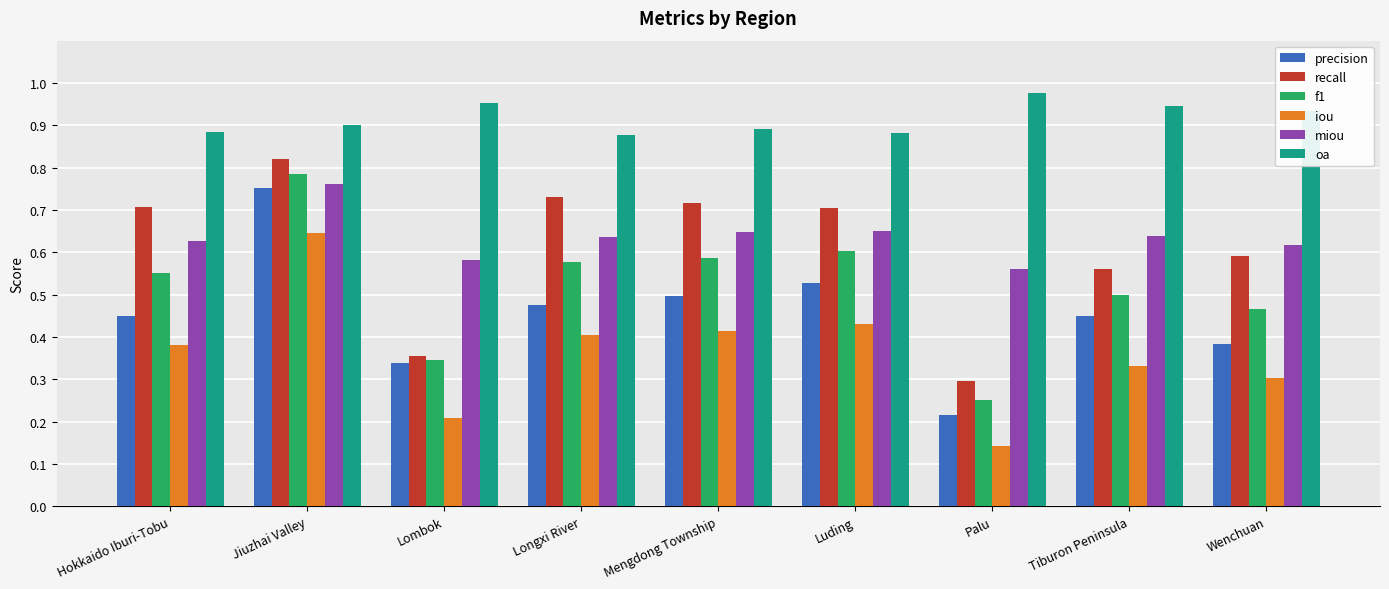

What is the label of the 8th bar from the right?

Jiuzhai Valley